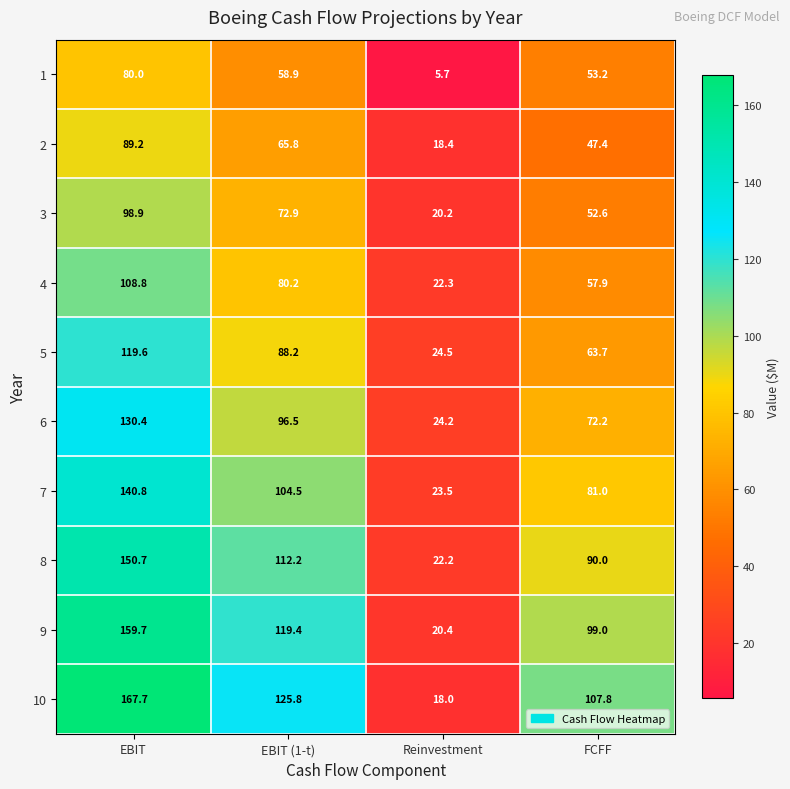

At how many categories does at least one series exceed 49?

3